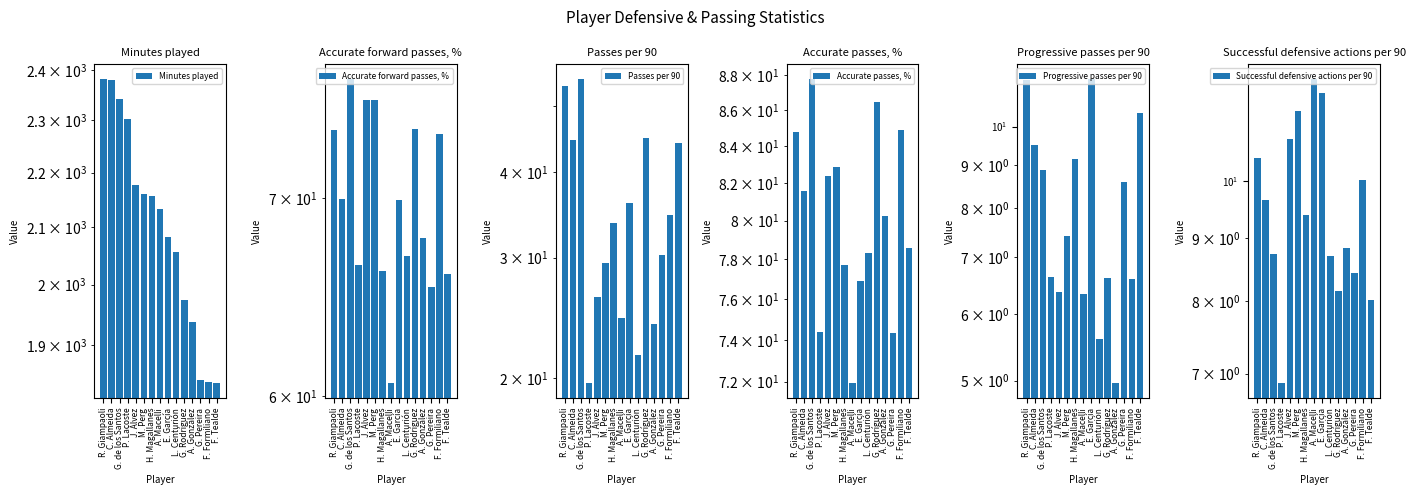

Reading left to right, what are all the values shown in this chart?

Minutes played: 2381.0	2379.0	2341.0	2303.0	2176.0	2160.0	2157.0	2132.0	2082.0	2056.0	1974.0	1937.0	1844.0	1841.0	1840.0
Accurate forward passes, %: 73.8	70.0	76.8	66.4	75.6	75.6	66.2	60.6	69.9	66.9	73.9	67.9	65.3	73.6	66.0
Passes per 90: 53.5	44.6	54.6	19.7	26.3	29.4	33.7	24.5	36.1	21.6	44.9	24.0	30.3	34.6	44.0
Accurate passes, %: 84.8	81.6	87.8	74.4	82.4	82.9	77.7	71.9	76.9	78.3	86.5	80.3	74.3	84.9	78.6
Progressive passes per 90: 11.3	9.5	8.9	6.6	6.4	7.4	9.1	6.3	11.4	5.6	6.6	5.0	8.6	6.6	10.4
Successful defensive actions per 90: 10.4	9.7	8.7	6.9	10.8	11.4	9.4	12.1	11.8	8.7	8.2	8.8	8.4	10.0	8.0